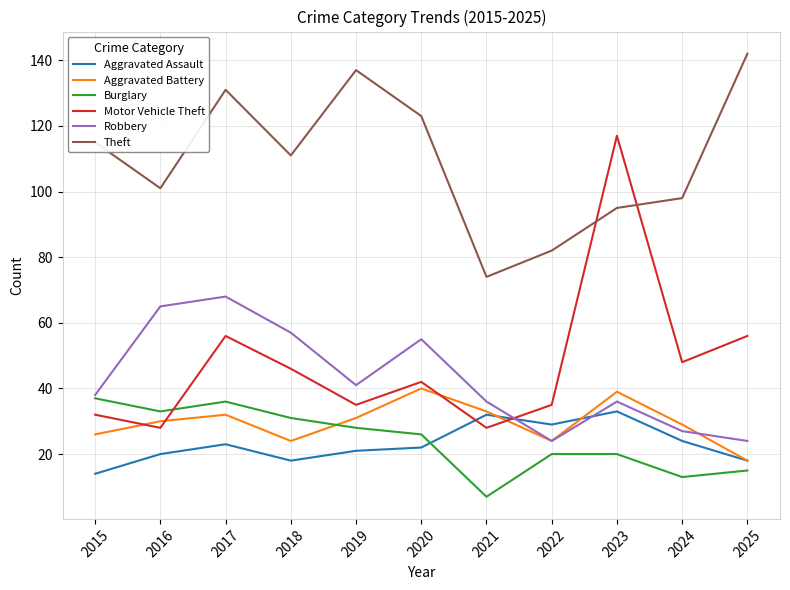

What is the sum of the Burglary values at 2018 and 2015?

68